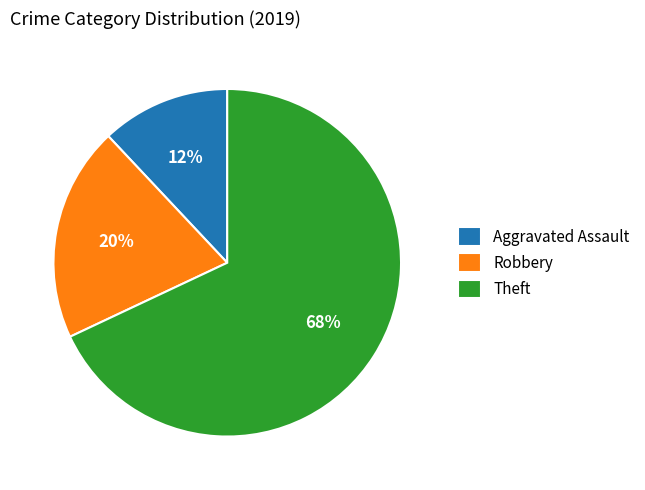

Is the sum of Robbery and Aggravated Assault greater than half?

No